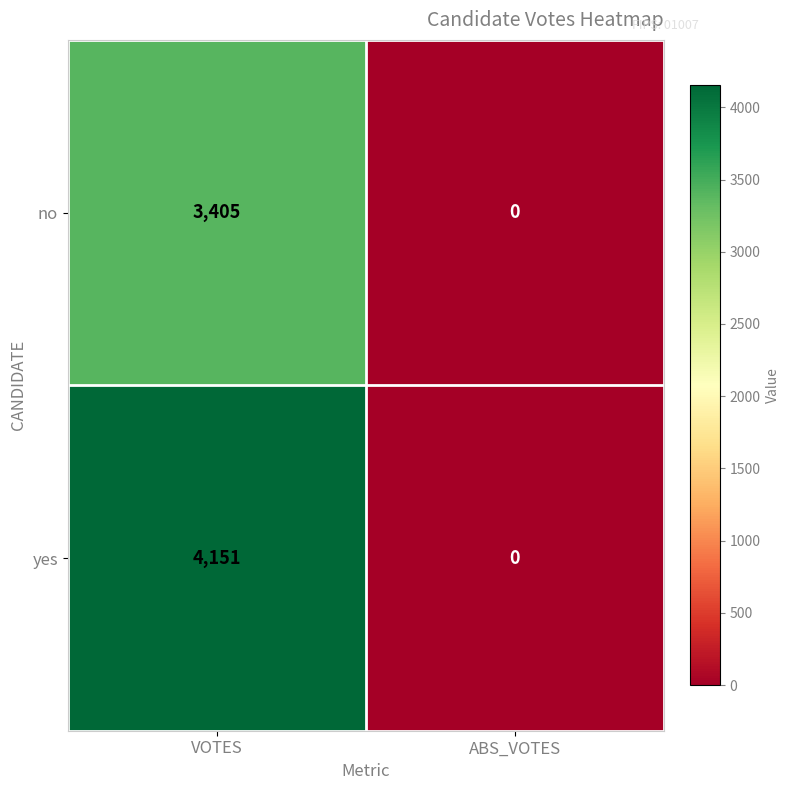

List the series in order of their peak value, lowest first.

no, yes